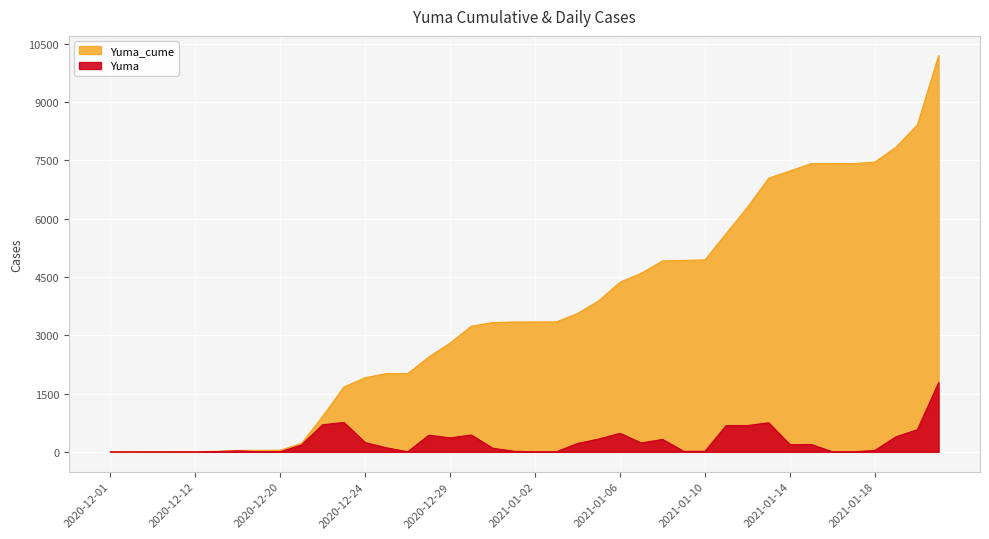

What is the average value of the Yuma series?

255